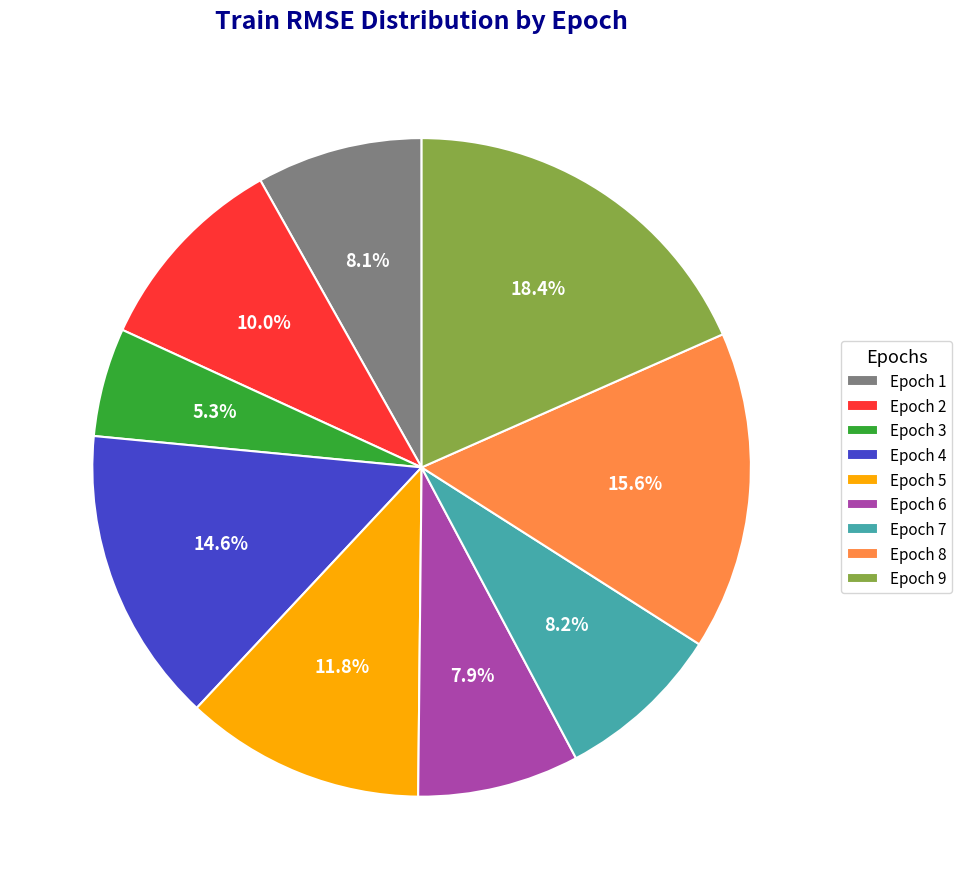

Which slice is the smallest?

Epoch 3